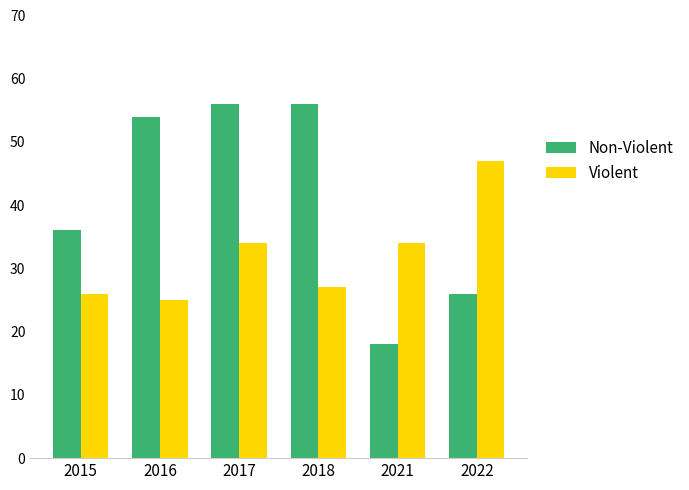

How many groups of bars are there?

6